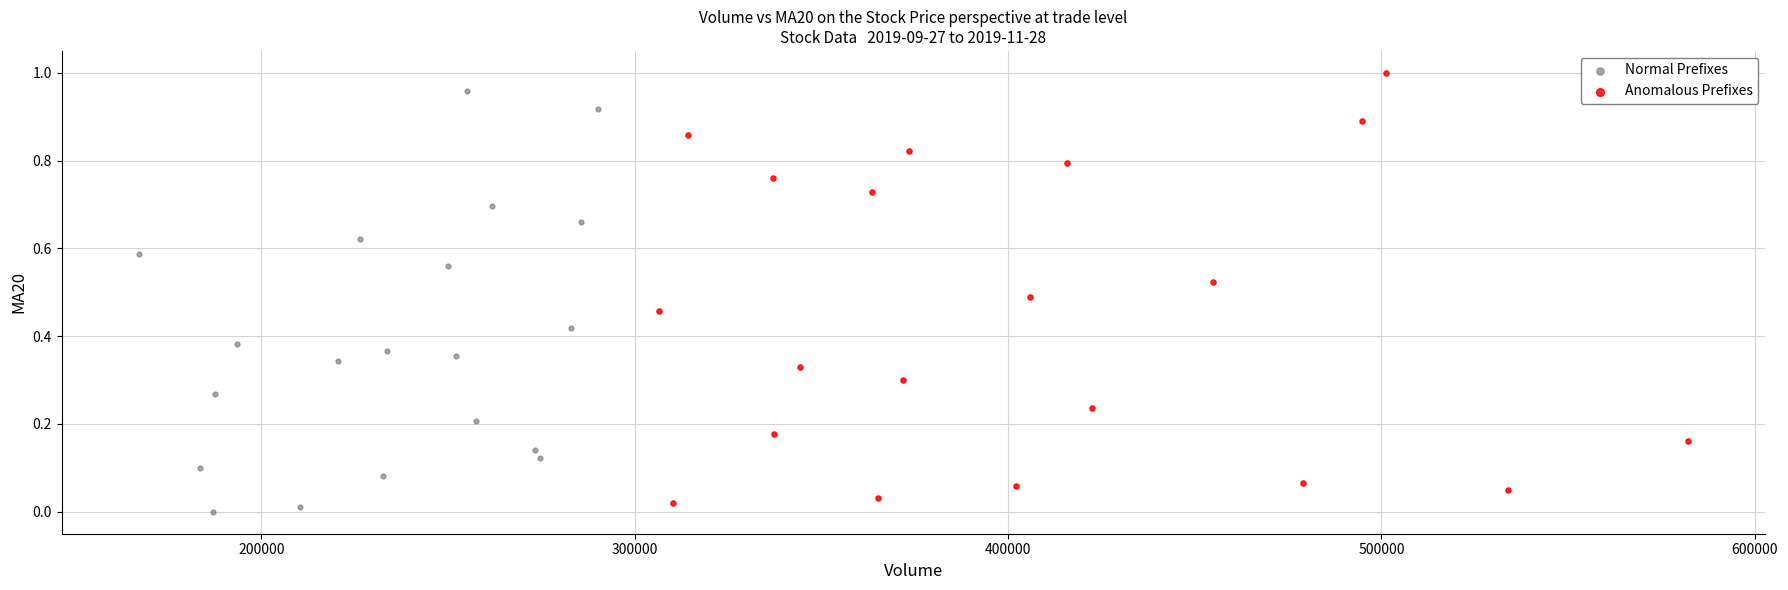

Which series has the largest Y range (max minus min)?

Anomalous Prefixes